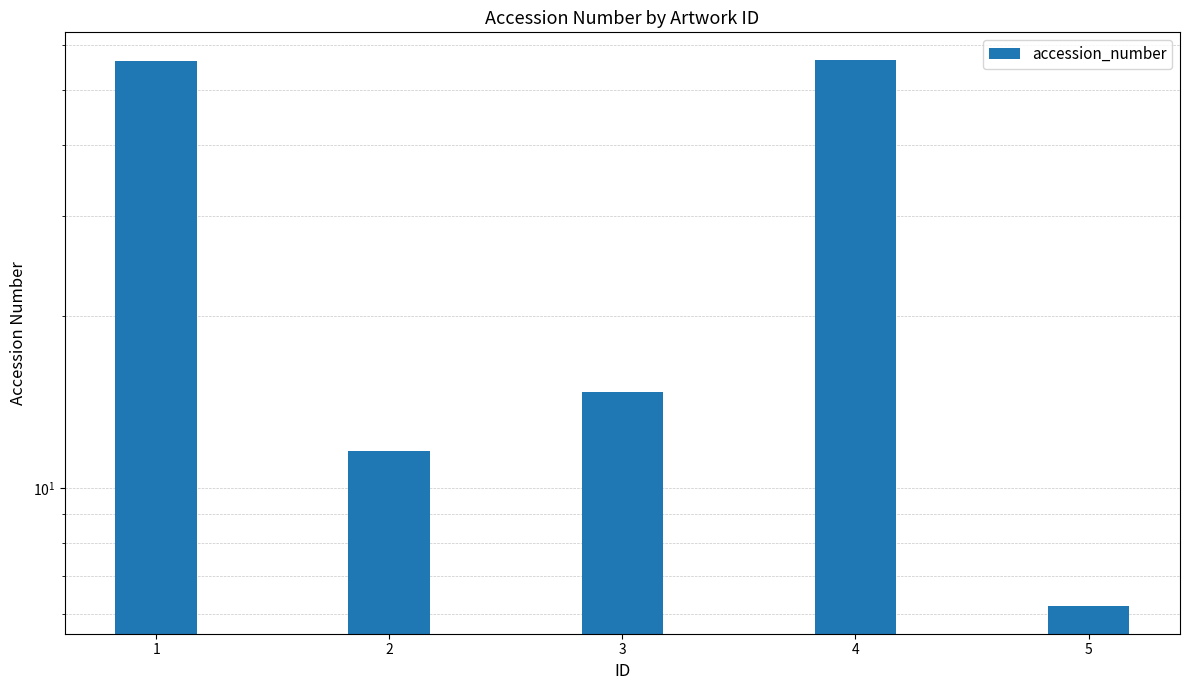

At which category does the chart reach its peak across all series?

4